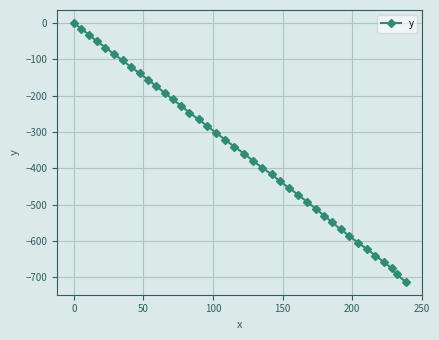

What is the value of the 28th point from the left?

-492.7